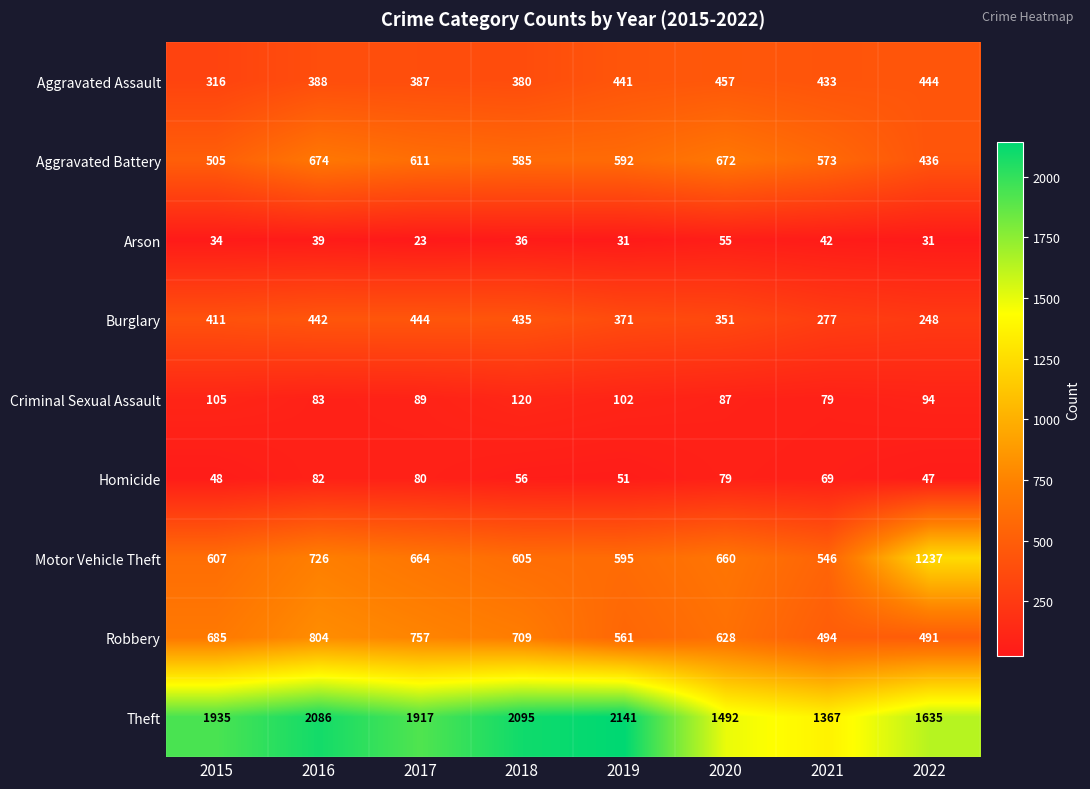

Rank the series at 2019 from highest to lowest value.

Theft, Motor Vehicle Theft, Aggravated Battery, Robbery, Aggravated Assault, Burglary, Criminal Sexual Assault, Homicide, Arson